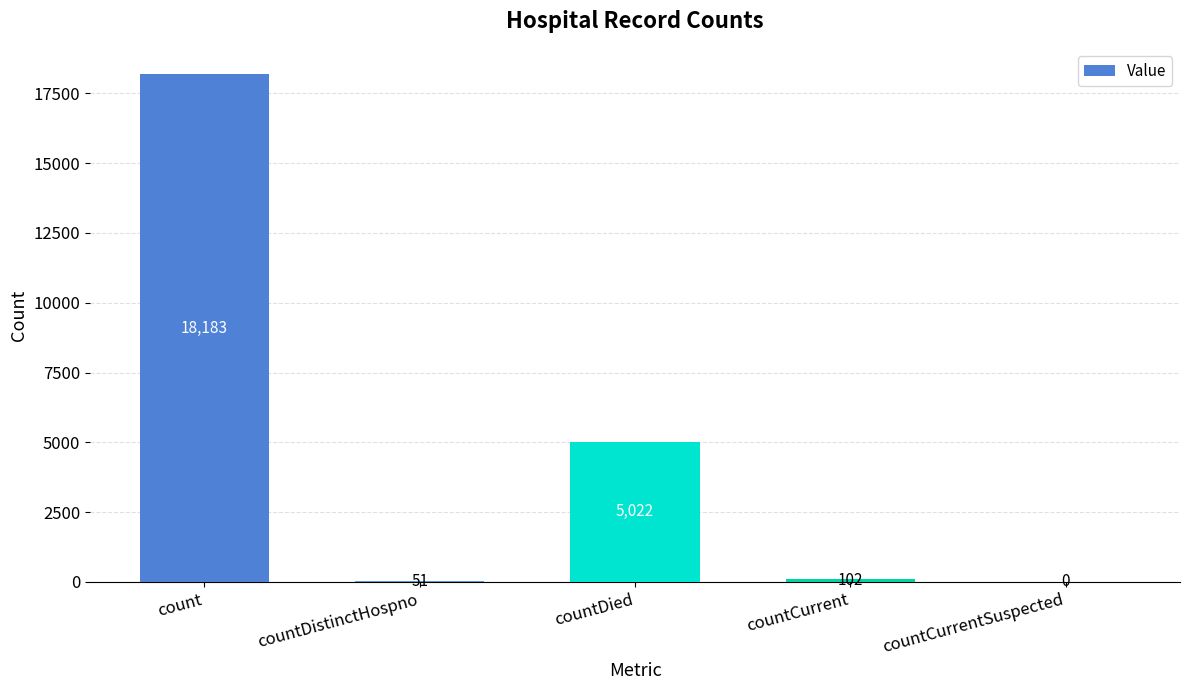

Reading left to right, extract all data points from this chart.

count=18183	countDistinctHospno=51	countDied=5022	countCurrent=102	countCurrentSuspected=0